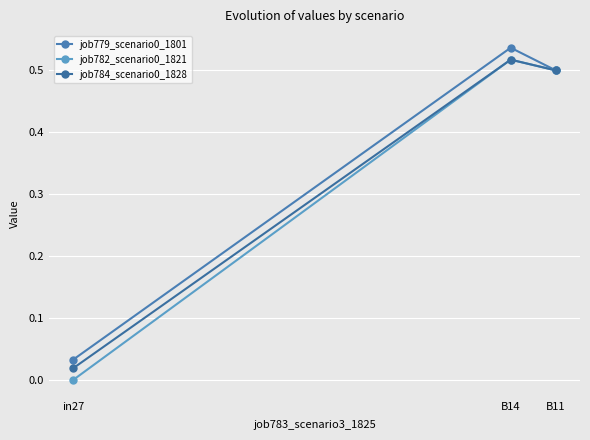

The value of job782_scenario0_1821 at B11 is 0.5. True or false?

True